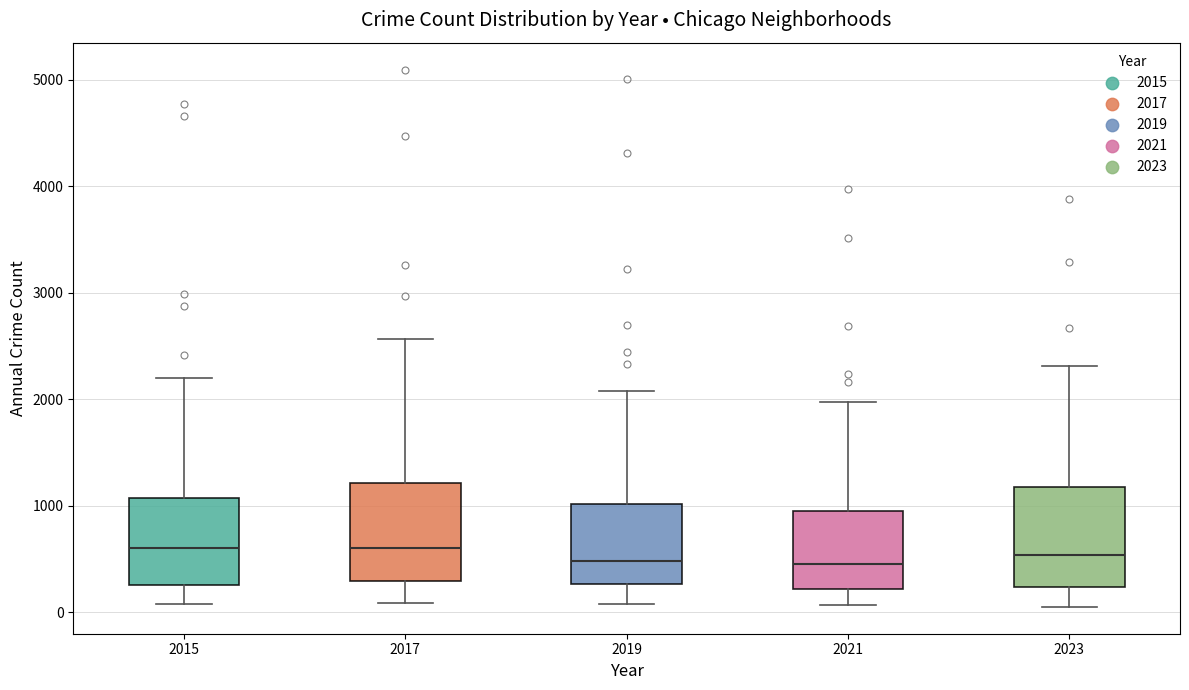

Reading left to right, transcribe this box plot: for each box, give where its median line is, the range the box spans, and where its two whiskers end, as read against the y-axis. The values are not printed on the chart, so give them approximately, as read against the axis.

2015: median 600, box 300 to 1100, whiskers 100 to 2200
2017: median 600, box 300 to 1200, whiskers 100 to 2600
2019: median 500, box 300 to 1000, whiskers 100 to 2100
2021: median 500, box 200 to 900, whiskers 100 to 2000
2023: median 500, box 200 to 1200, whiskers 0 to 2300